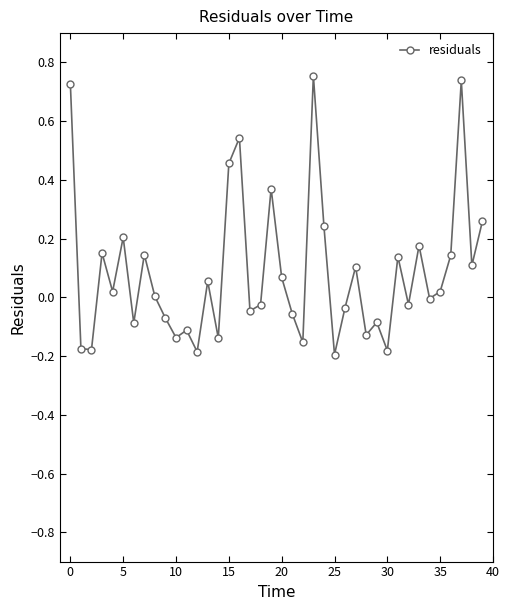

What is the difference between the maximum and minimum values?

0.9